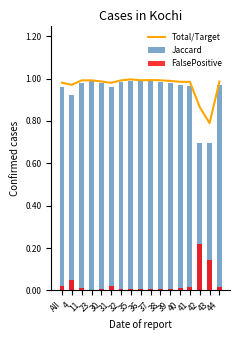

Rank the categories by FalsePositive value from lowest to highest.

23, 36, 37, 30, 35, 39, 32, 38, 40, 11, 44, 41, All, 31, 4, 43, 42